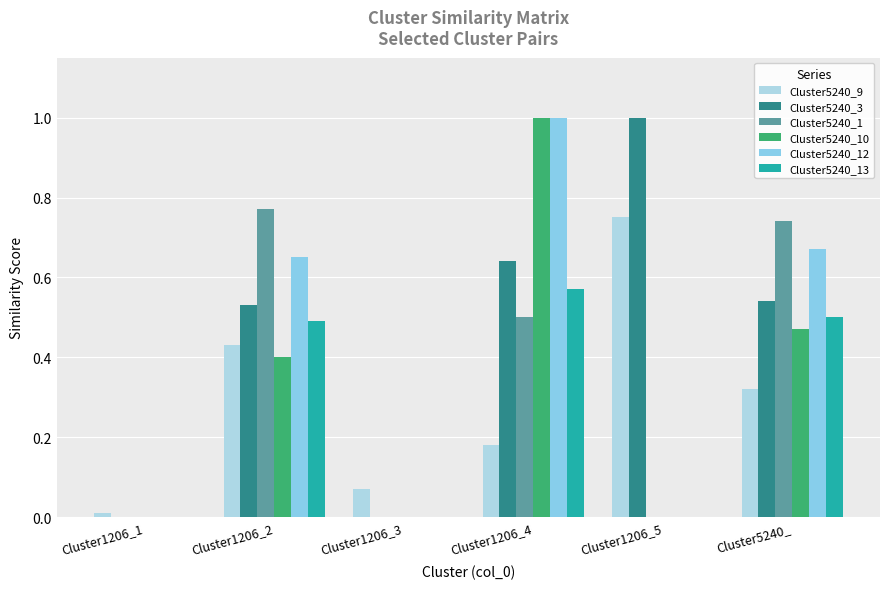

Reading left to right, transcribe all the data shown in this chart.

Cluster5240_9: Cluster1206_1=0.0	Cluster1206_2=0.4	Cluster1206_3=0.1	Cluster1206_4=0.2	Cluster1206_5=0.8	Cluster5240_=0.3
Cluster5240_3: Cluster1206_1=0.0	Cluster1206_2=0.5	Cluster1206_3=0.0	Cluster1206_4=0.6	Cluster1206_5=1.0	Cluster5240_=0.5
Cluster5240_1: Cluster1206_1=0.0	Cluster1206_2=0.8	Cluster1206_3=0.0	Cluster1206_4=0.5	Cluster1206_5=0.0	Cluster5240_=0.7
Cluster5240_10: Cluster1206_1=0.0	Cluster1206_2=0.4	Cluster1206_3=0.0	Cluster1206_4=1.0	Cluster1206_5=0.0	Cluster5240_=0.5
Cluster5240_12: Cluster1206_1=0.0	Cluster1206_2=0.7	Cluster1206_3=0.0	Cluster1206_4=1.0	Cluster1206_5=0.0	Cluster5240_=0.7
Cluster5240_13: Cluster1206_1=0.0	Cluster1206_2=0.5	Cluster1206_3=0.0	Cluster1206_4=0.6	Cluster1206_5=0.0	Cluster5240_=0.5